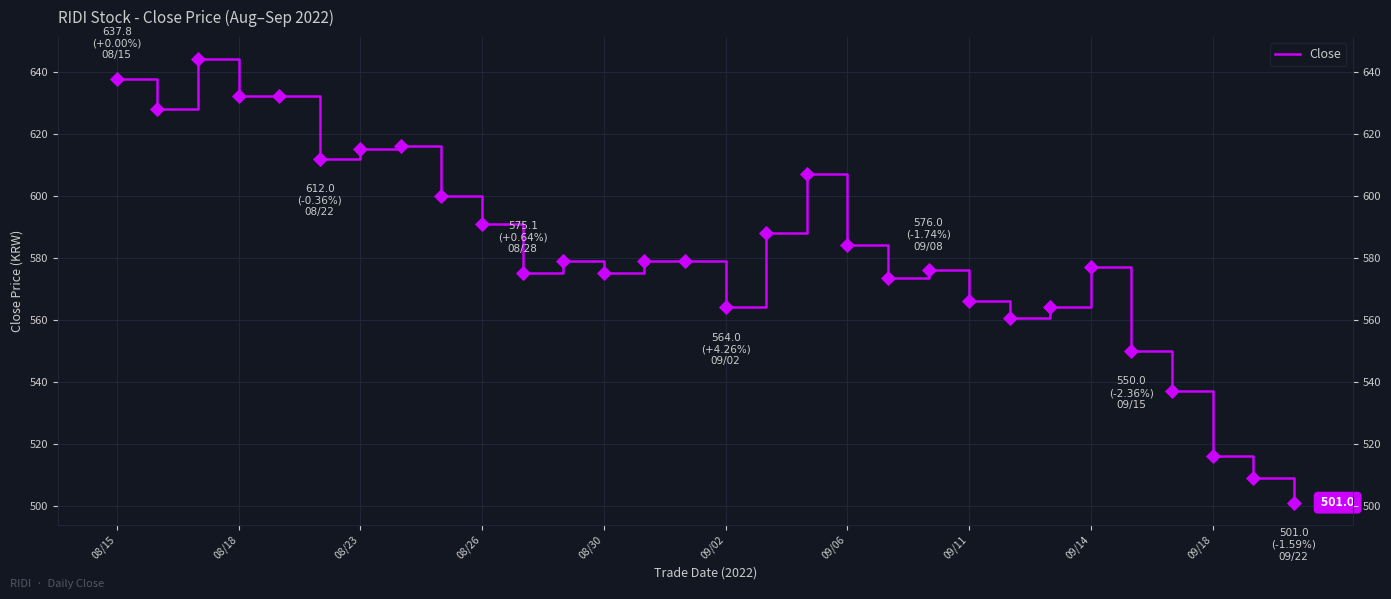

Approximately how many times larger is the value at 21 compared to 20?

1.0